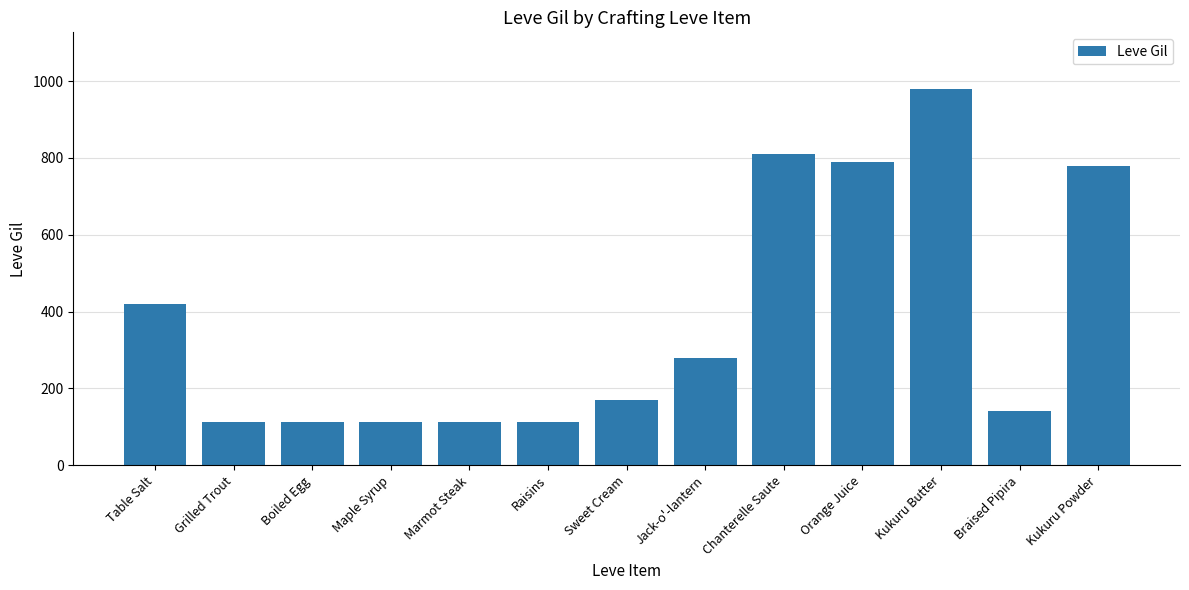

Between Marmot Steak and Kukuru Butter, which is larger?

Kukuru Butter